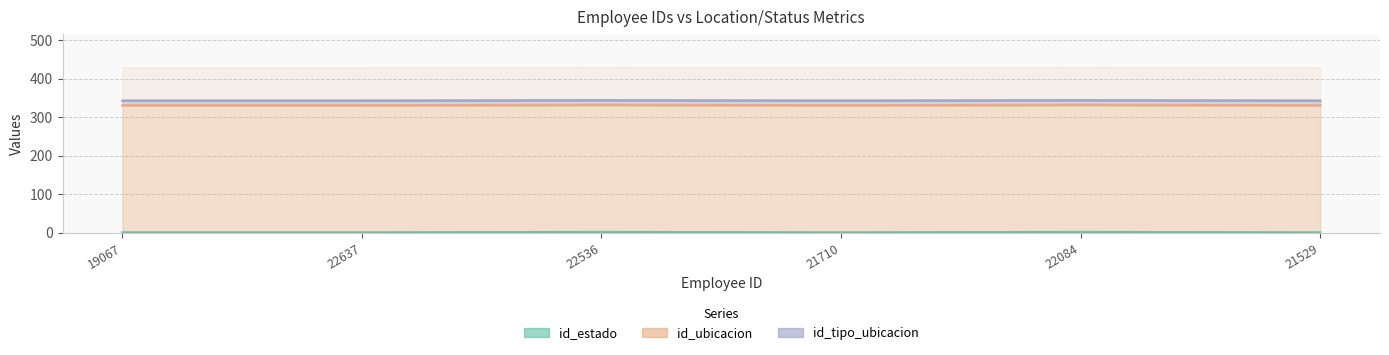

Is the value of id_estado at 22536 greater than the value of id_ubicacion at 19067?

No